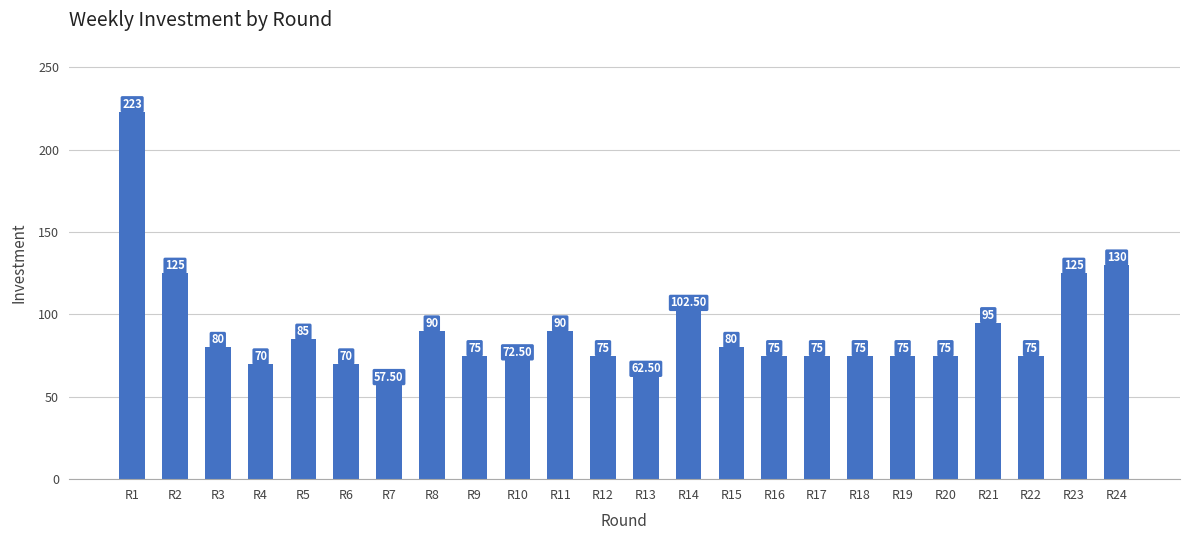

Between R7 and R12, which is larger?

R12